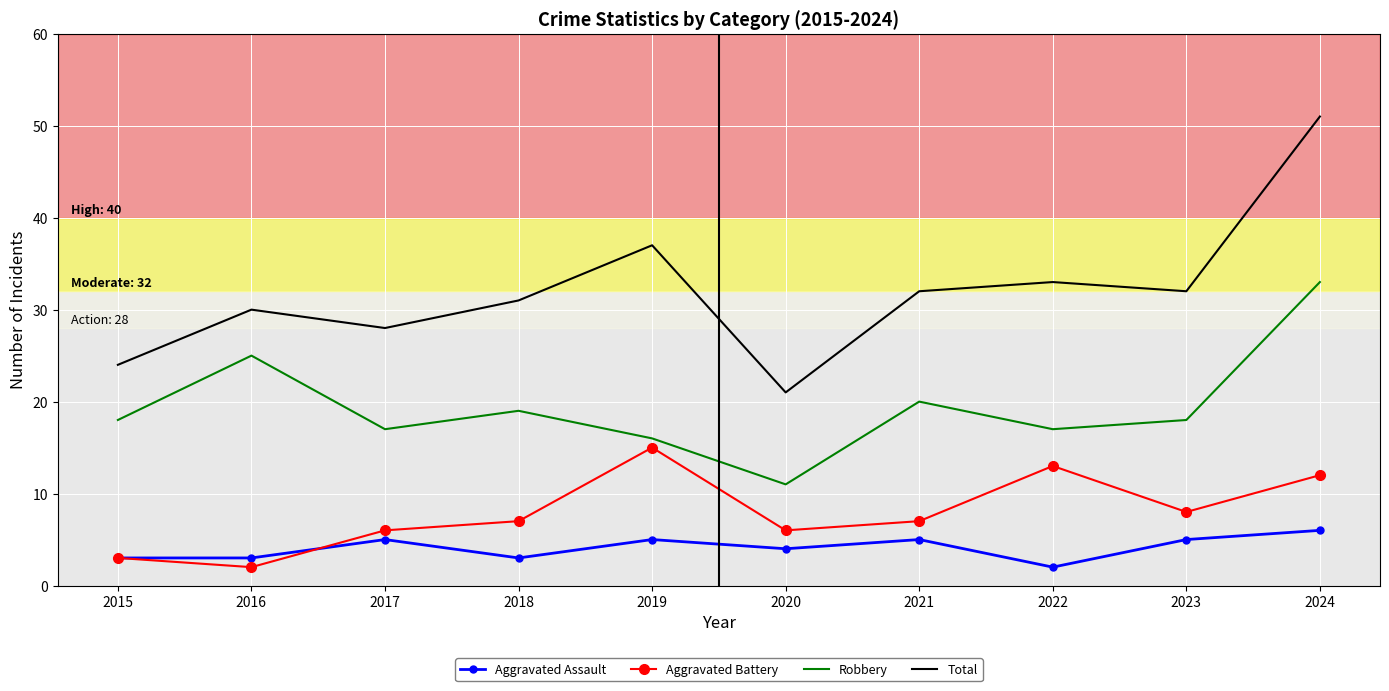

In Aggravated Battery, how many points are higher than both neighbors (excluding endpoints)?

2